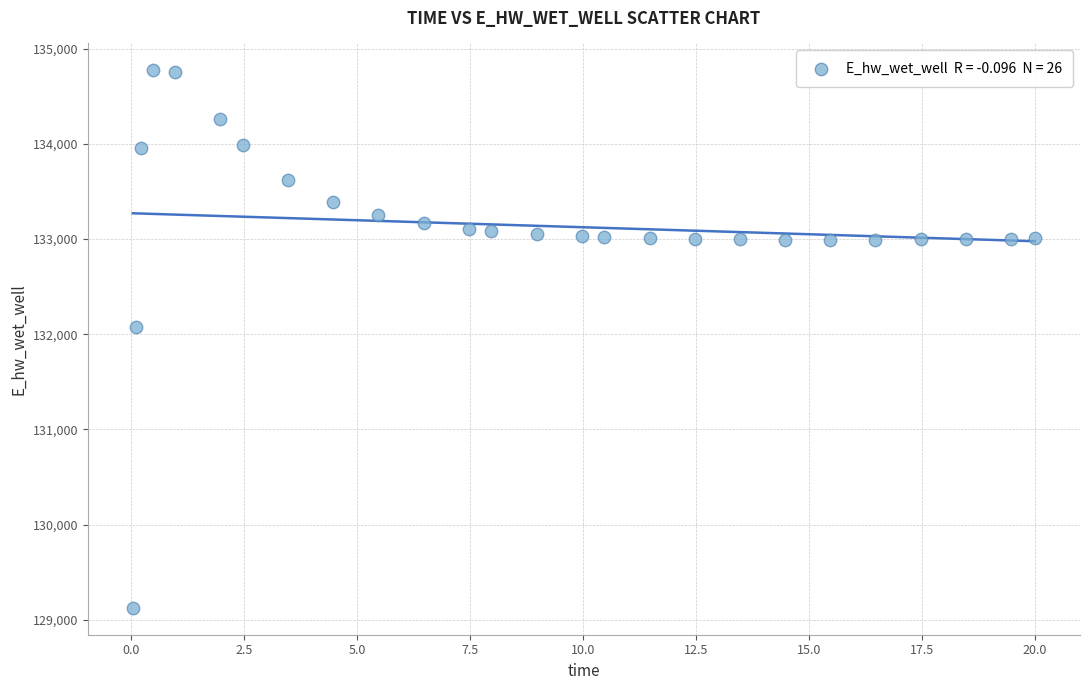

What Y value in the scatter plot is closest to 131949?

132072.5